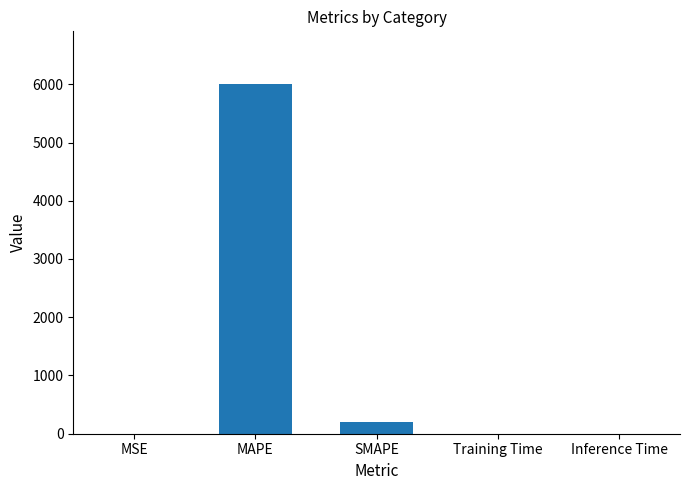

Count the number of categories in the chart.

5